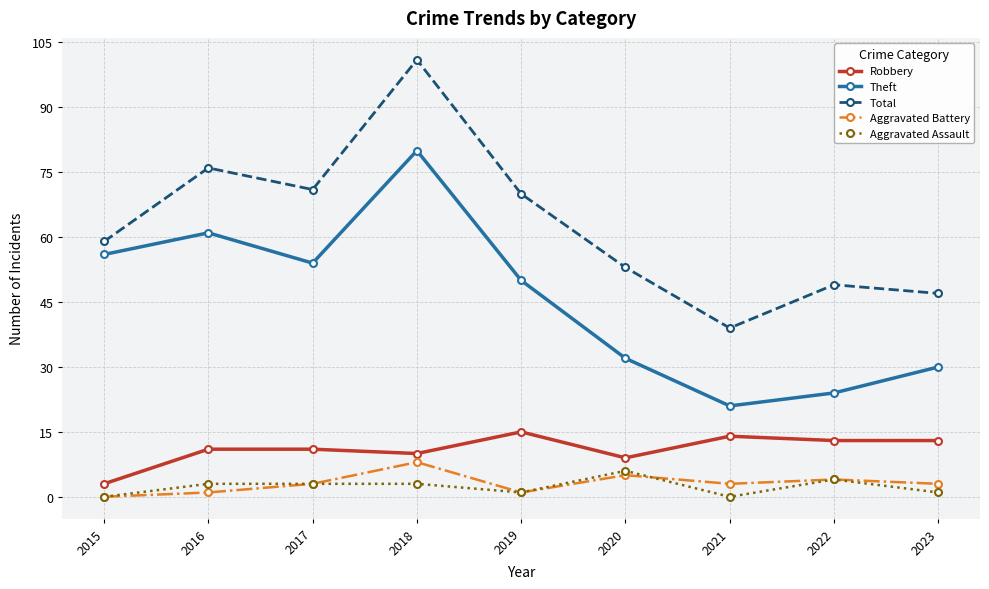

Reading left to right, extract all data points from this chart.

Robbery: 3	11	11	10	15	9	14	13	13
Theft: 56	61	54	80	50	32	21	24	30
Total: 59	76	71	101	70	53	39	49	47
Aggravated Battery: 0	1	3	8	1	5	3	4	3
Aggravated Assault: 0	3	3	3	1	6	0	4	1